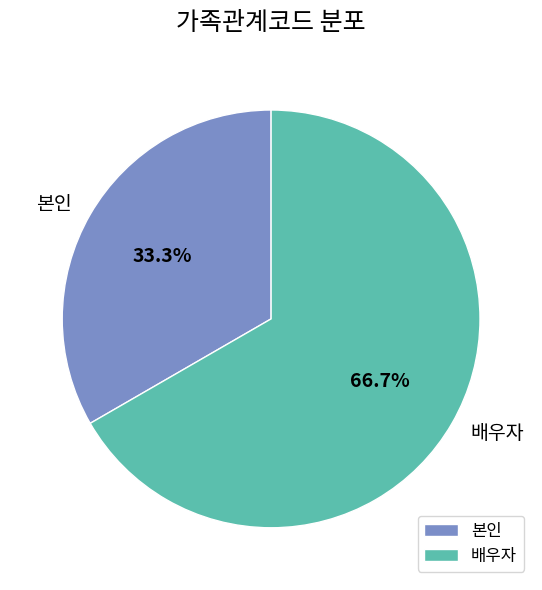

True or false: 배우자 accounts for 55% of the total.

False